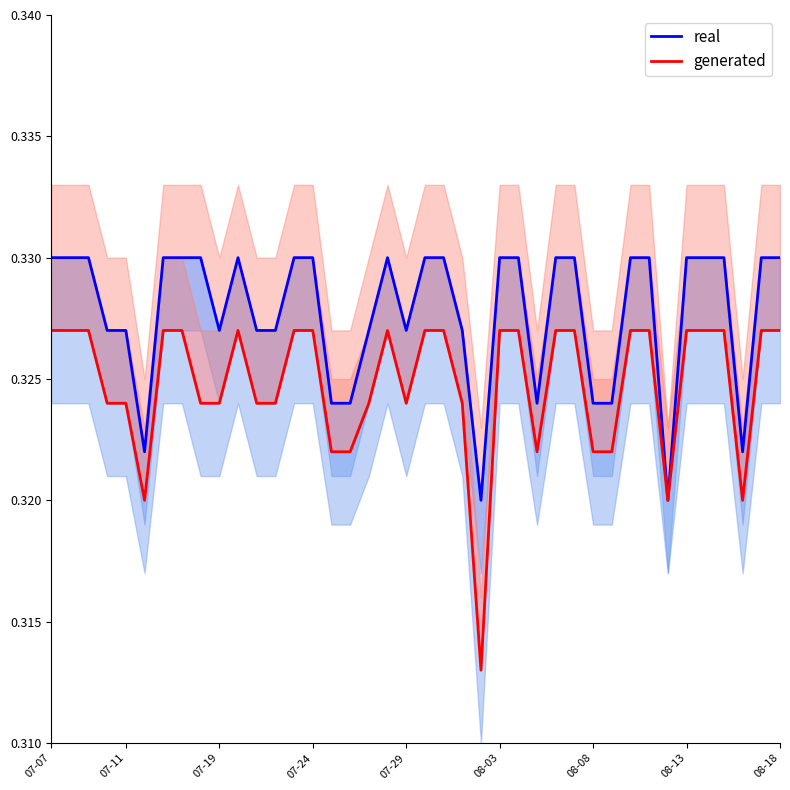

What is the value of the real point at the 37th from the left?

0.3